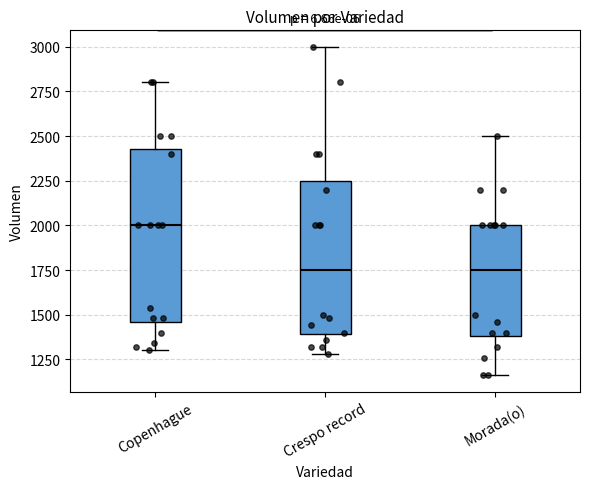

Reading left to right, read every box against the y-axis: the position of its median line, the range the box covers, and the ends of its whiskers. The values are not printed on the chart, so give them approximately, as read against the axis.

Copenhague: median 2000, box 1450 to 2450, whiskers 1300 to 2800
Crespo record: median 1750, box 1400 to 2250, whiskers 1300 to 3000
Morada(o): median 1750, box 1400 to 2000, whiskers 1150 to 2500